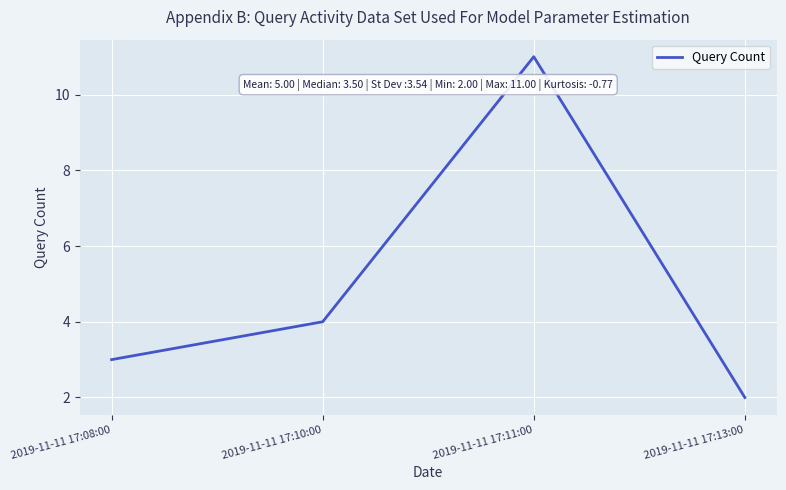

The value at 2019-11-11 17:08:00 is 3. True or false?

True